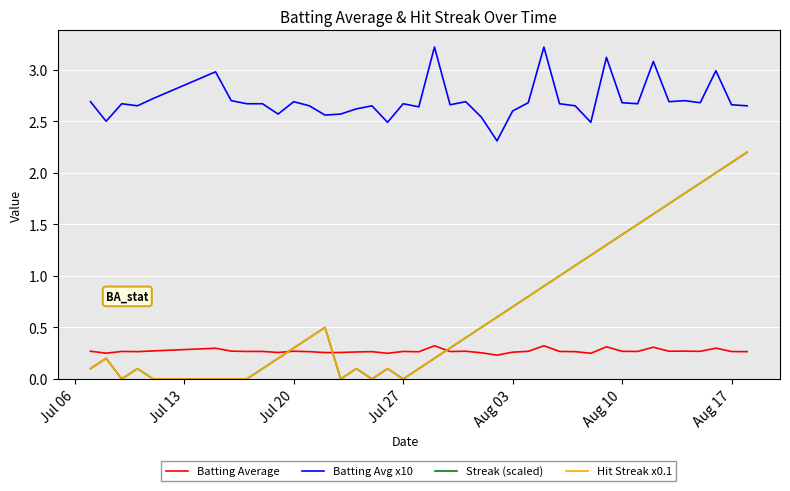

True or false: Hit Streak x0.1 has more than 0 points higher than both neighbors.

True